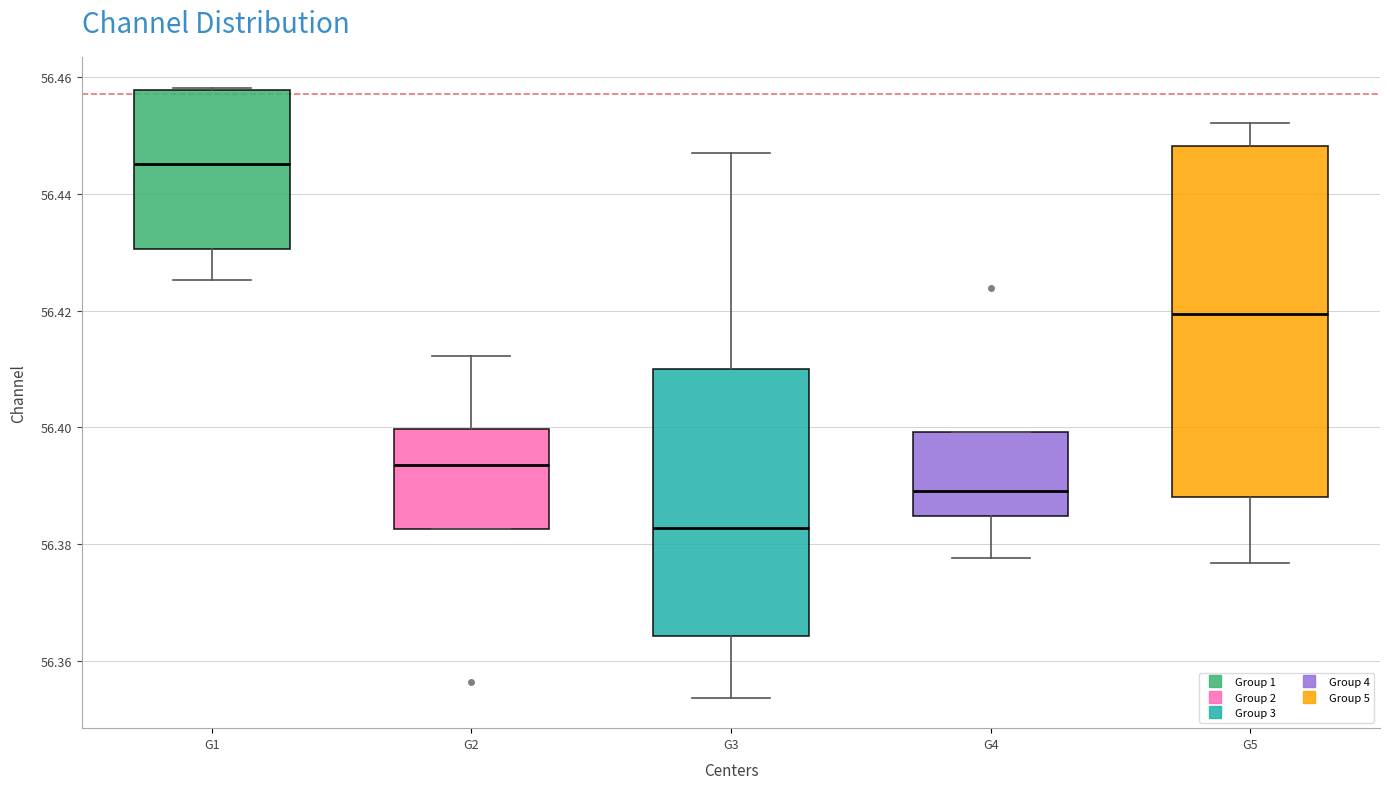

Where does the lower whisker of the box for G4 end on the y-axis? The values are not printed on the chart, so give them approximately, as read against the axis.

56.378